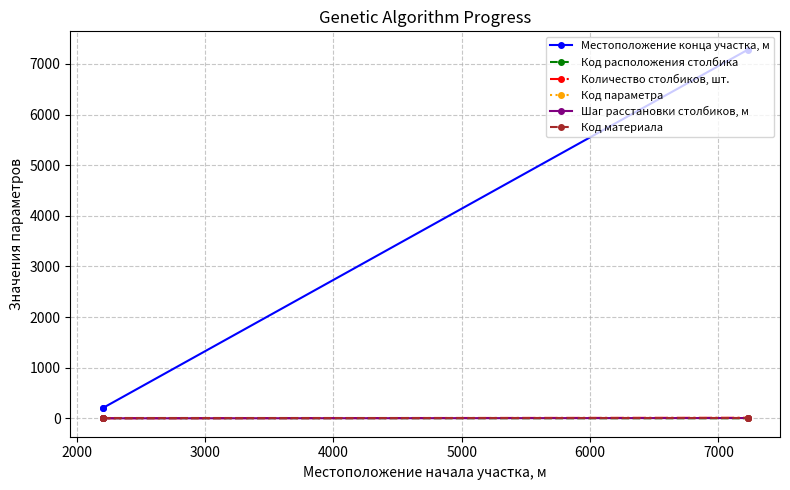

What is the maximum value shown in the chart?

7279